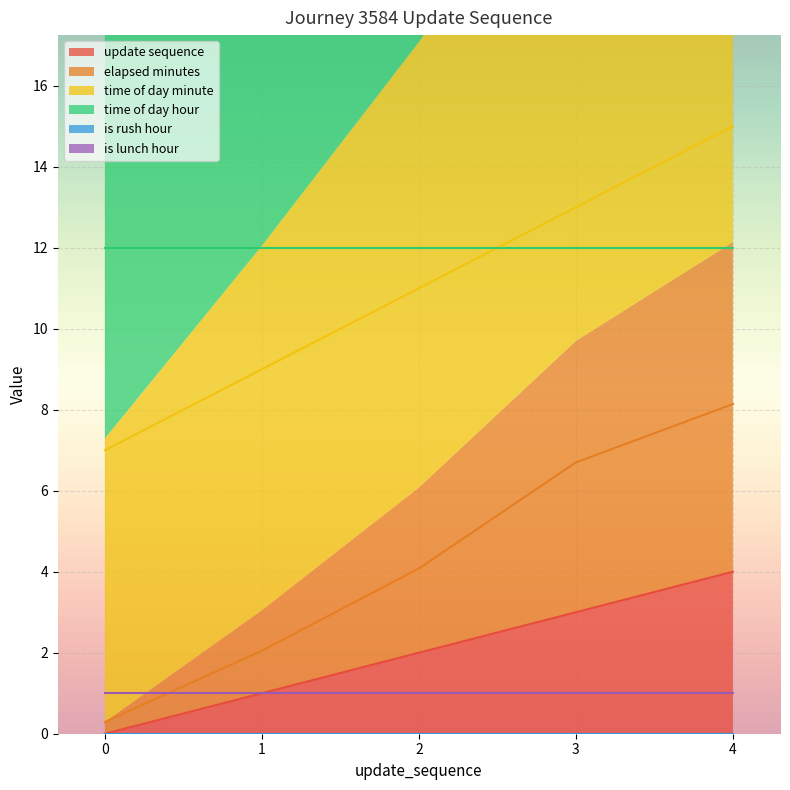

True or false: elapsed_minutes has more than 0 points higher than both neighbors.

False